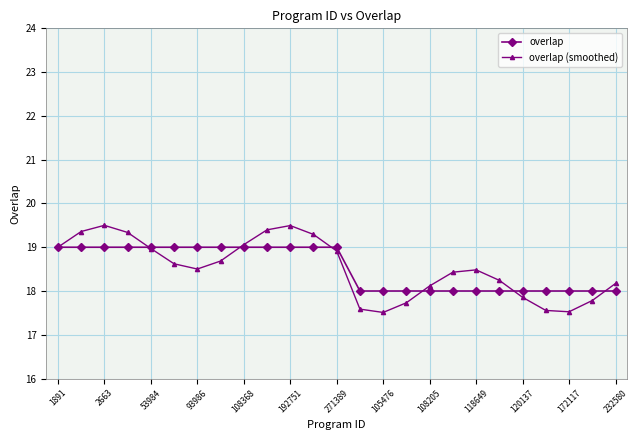

Which series has the widest spread of values?

overlap (smoothed)